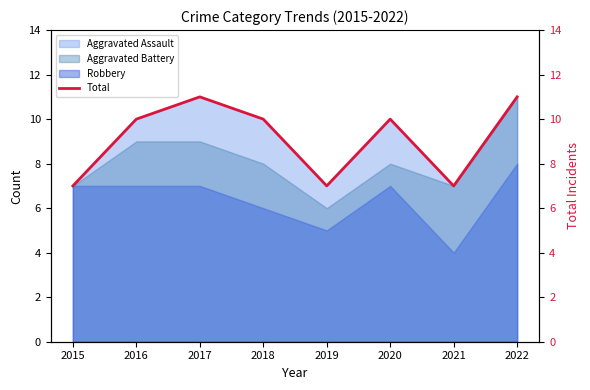

True or false: the data has more than 0 interior local peaks.

True